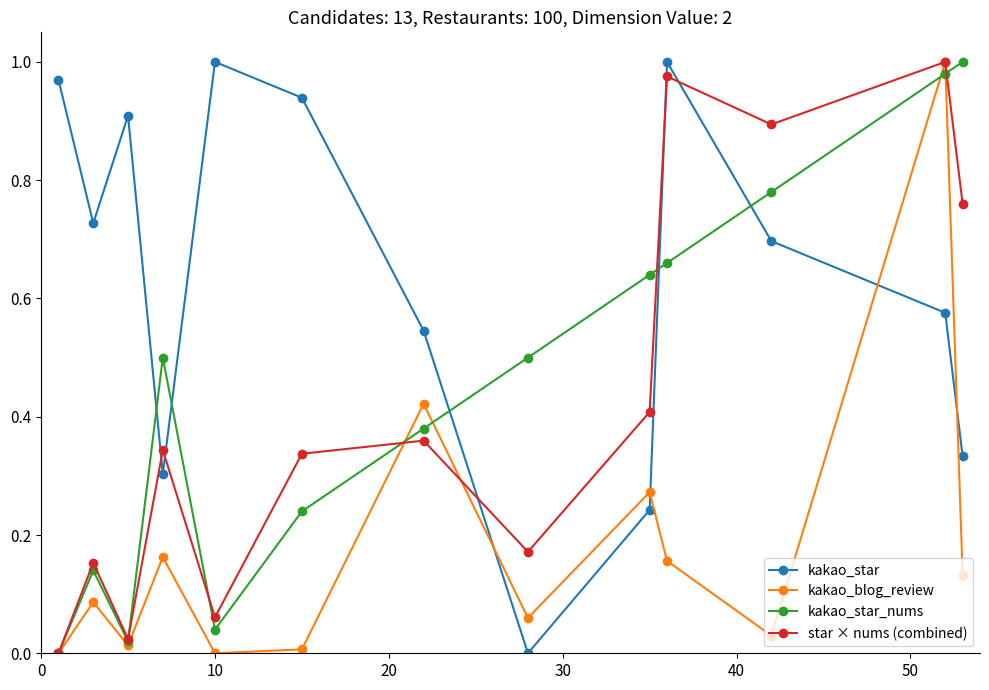

Which series has the largest total across all categories?

kakao_star